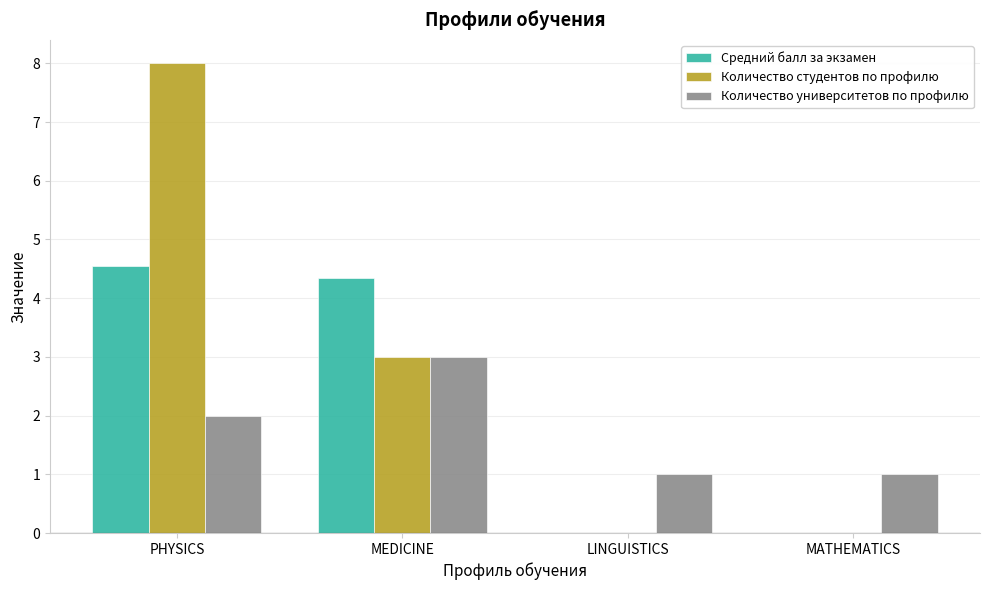

What are all the series names shown in the legend?

Средний балл за экзамен, Количество студентов по профилю, Количество университетов по профилю